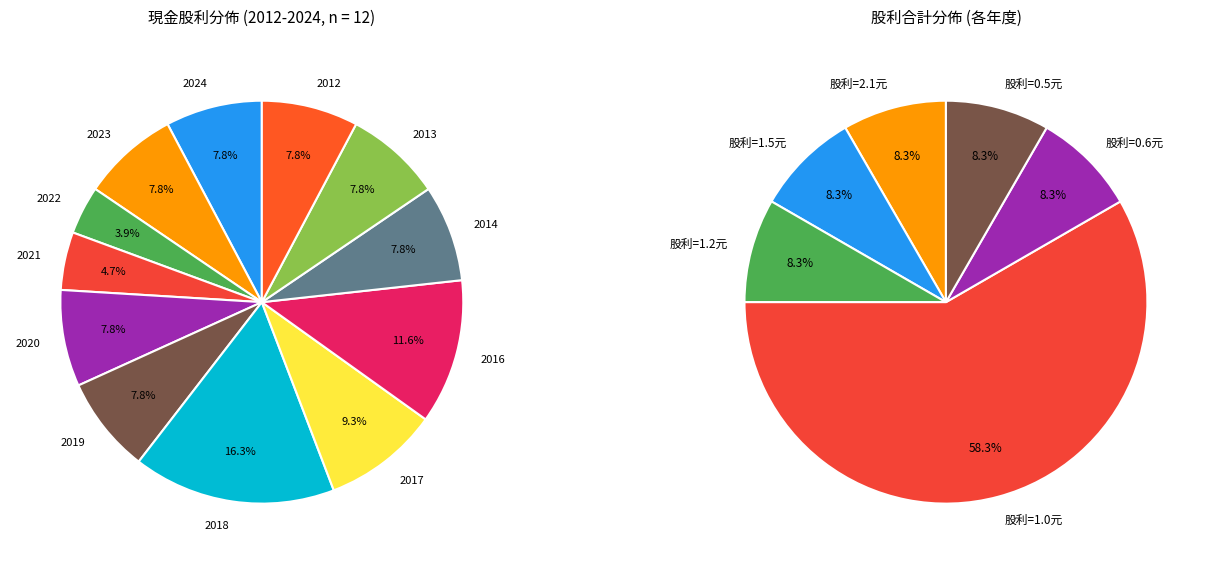

Which category has the smallest portion of the pie?

2022